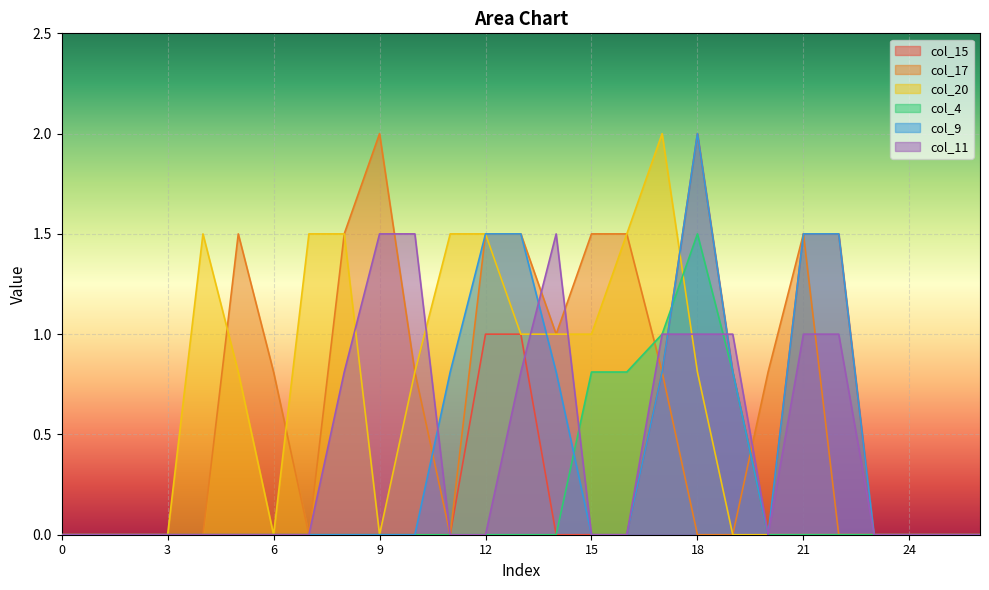

Reading left to right, extract all data points from this chart.

col_15: 0.0	0.0	0.0	0.0	0.0	0.0	0.0	0.0	0.0	0.0	0.0	0.0	1.0	1.0	0.0	0.0	0.0	0.8	2.0	0.8	0.0	1.5	1.5	0.0	0.0	0.0	0.0
col_17: 0.0	0.0	0.0	0.0	0.0	1.5	0.8	0.0	1.5	2.0	0.8	0.0	1.5	1.5	1.0	1.5	1.5	0.8	0.0	0.0	0.8	1.5	0.0	0.0	0.0	0.0	0.0
col_20: 0.0	0.0	0.0	0.0	1.5	0.8	0.0	1.5	1.5	0.0	0.8	1.5	1.5	1.0	1.0	1.0	1.5	2.0	0.8	0.0	0.0	0.0	0.0	0.0	0.0	0.0	0.0
col_4: 0.0	0.0	0.0	0.0	0.0	0.0	0.0	0.0	0.0	0.0	0.0	0.0	0.0	0.0	0.0	0.8	0.8	1.0	1.5	0.8	0.0	0.0	0.0	0.0	0.0	0.0	0.0
col_9: 0.0	0.0	0.0	0.0	0.0	0.0	0.0	0.0	0.0	0.0	0.0	0.8	1.5	1.5	0.8	0.0	0.0	0.8	2.0	0.8	0.0	1.5	1.5	0.0	0.0	0.0	0.0
col_11: 0.0	0.0	0.0	0.0	0.0	0.0	0.0	0.0	0.8	1.5	1.5	0.0	0.0	0.8	1.5	0.0	0.0	1.0	1.0	1.0	0.0	1.0	1.0	0.0	0.0	0.0	0.0